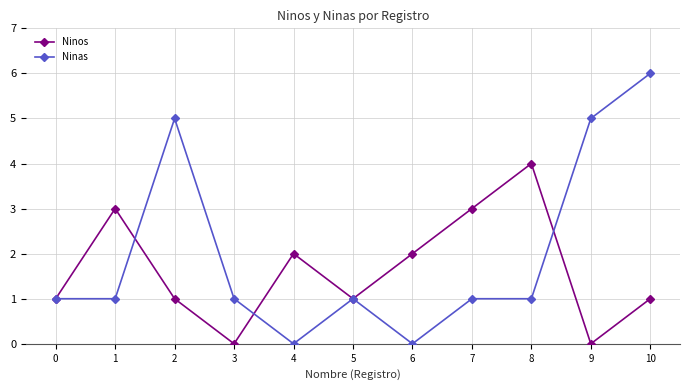

How many interior local valleys does the Ninos series have?

3